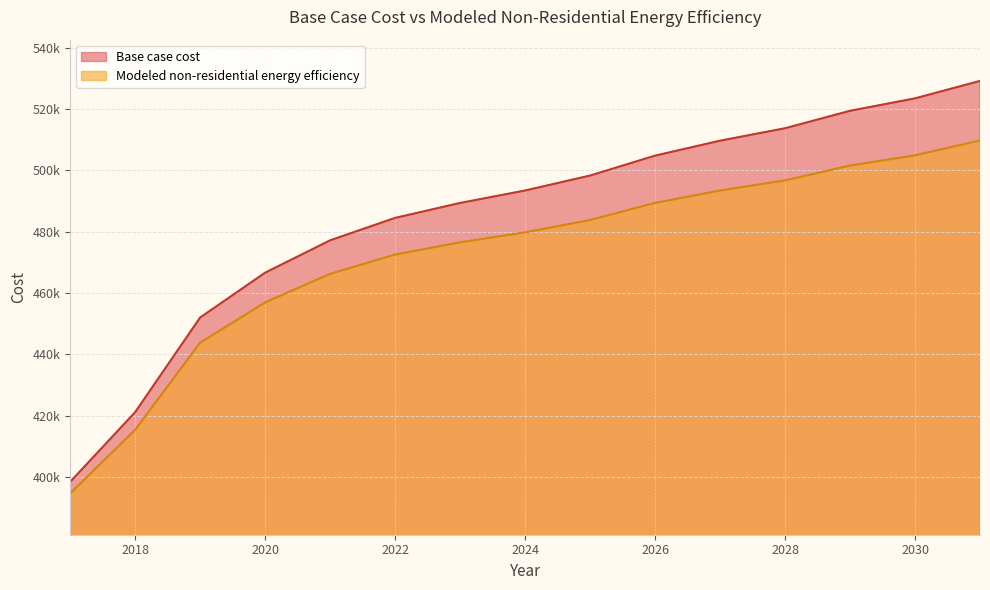

Which series has the largest total across all categories?

Base case cost